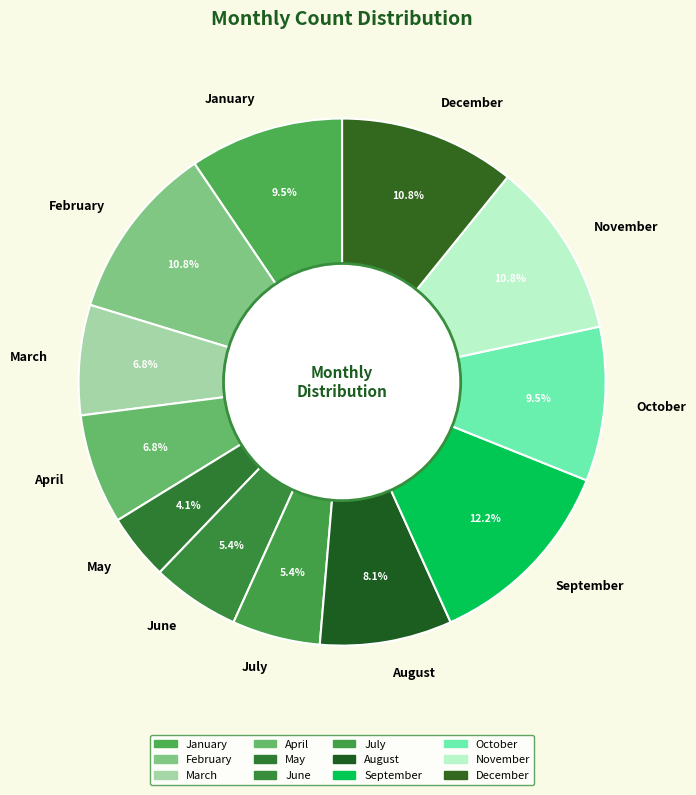

What portion of the pie excludes February?

89.2%